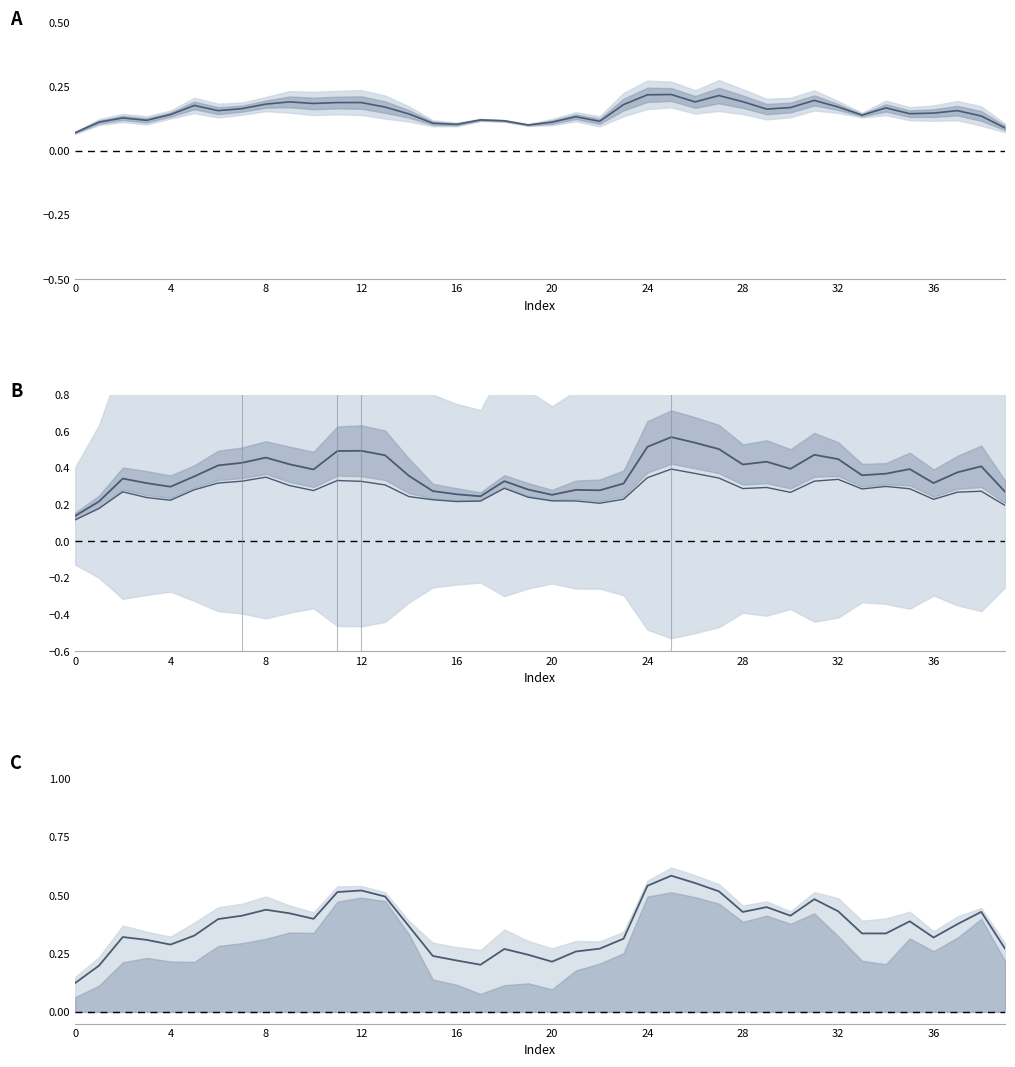

At how many categories does at least one series exceed 0?

40